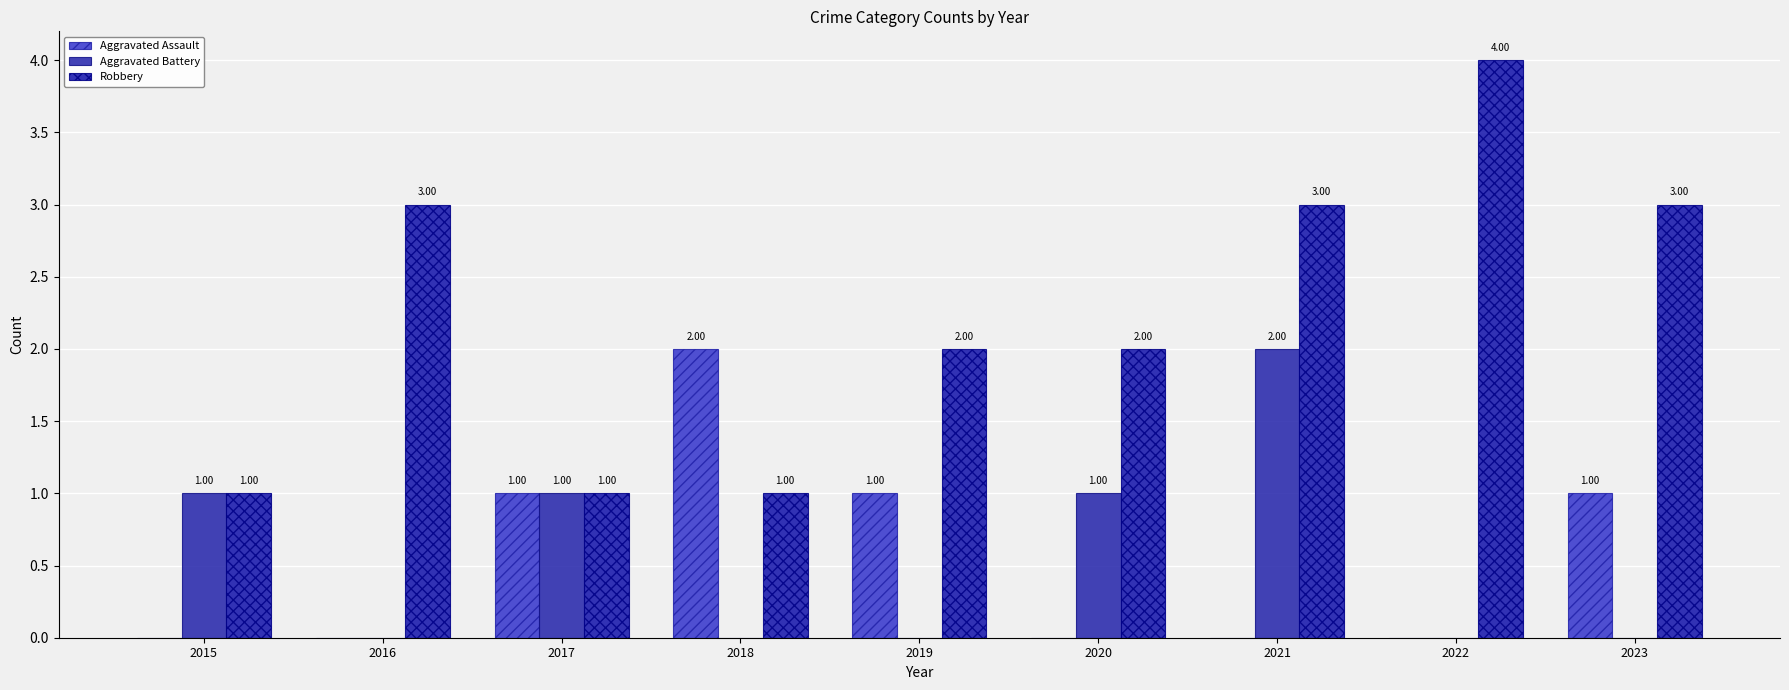

Reading left to right, transcribe all the data shown in this chart.

Aggravated Assault: 0	0	1	2	1	0	0	0	1
Aggravated Battery: 1	0	1	0	0	1	2	0	0
Robbery: 1	3	1	1	2	2	3	4	3